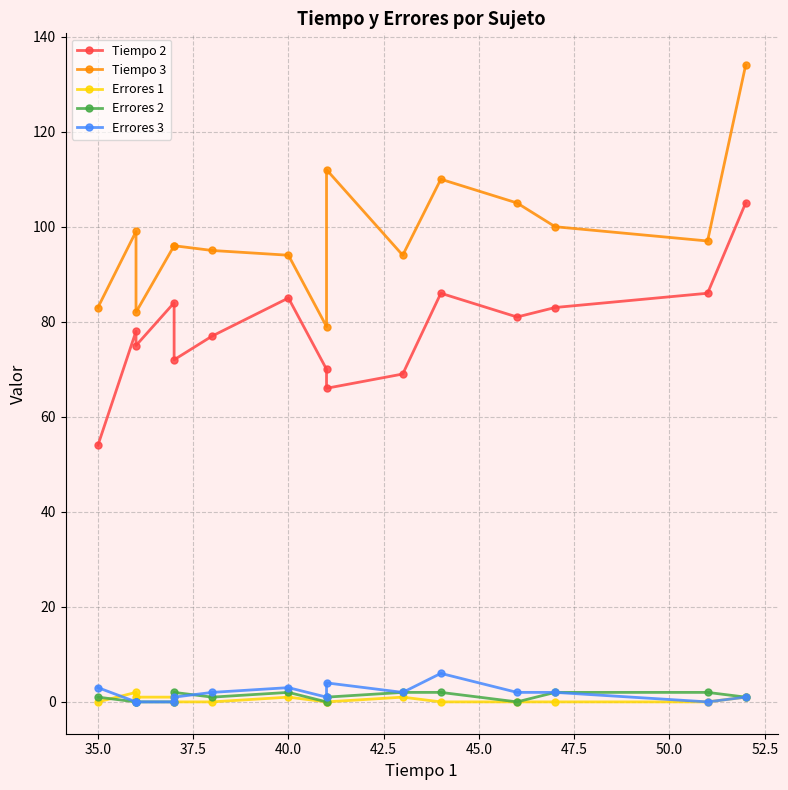

At how many categories does at least one series exceed 24?

15